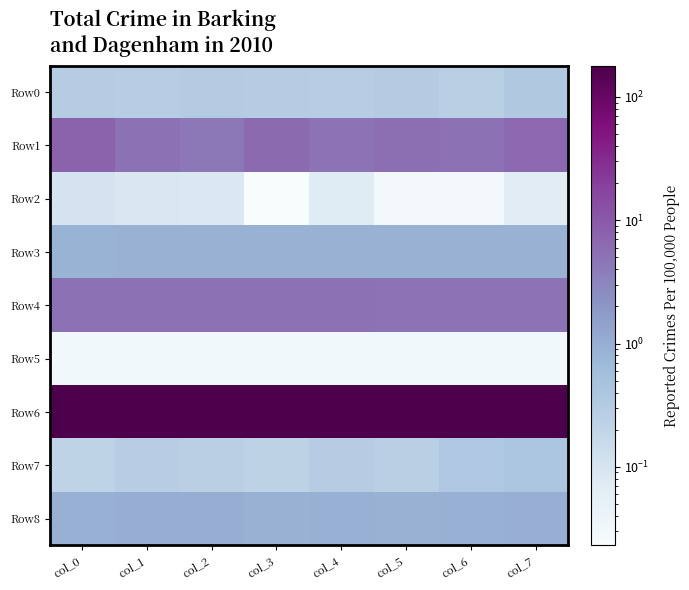

Count the number of categories in the chart.

8